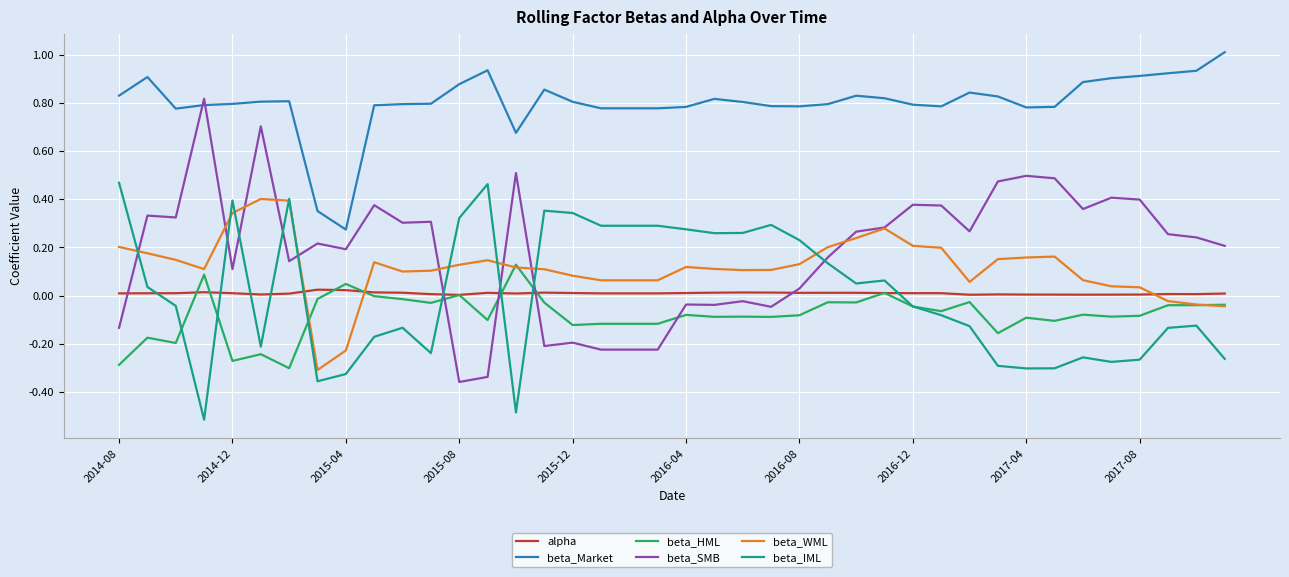

Which series has the largest range (max minus min)?

beta_SMB